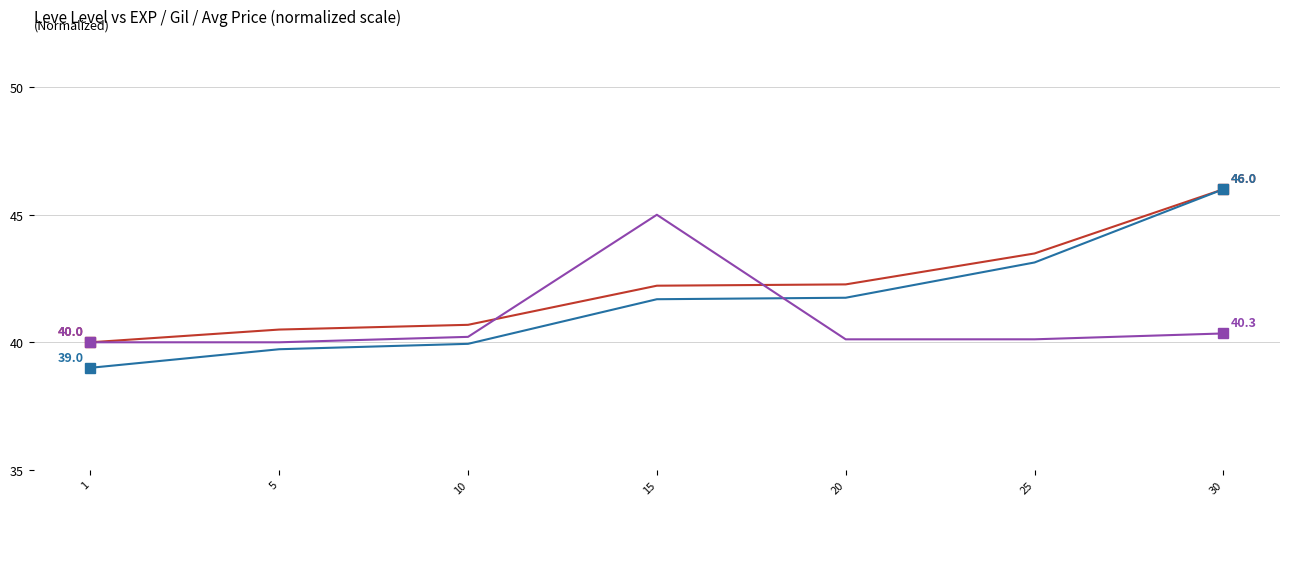

At which category does the chart reach its peak across all series?

30